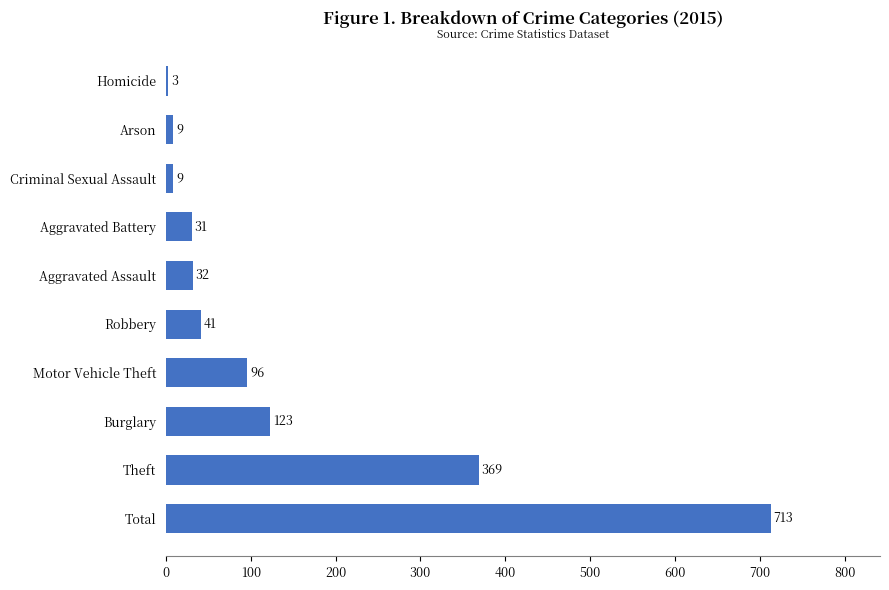

The chart shows a value of 67 at Robbery. True or false?

False